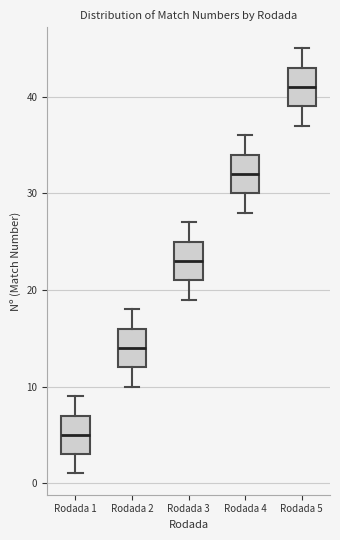

Which box's median line is the lowest?

Rodada 1